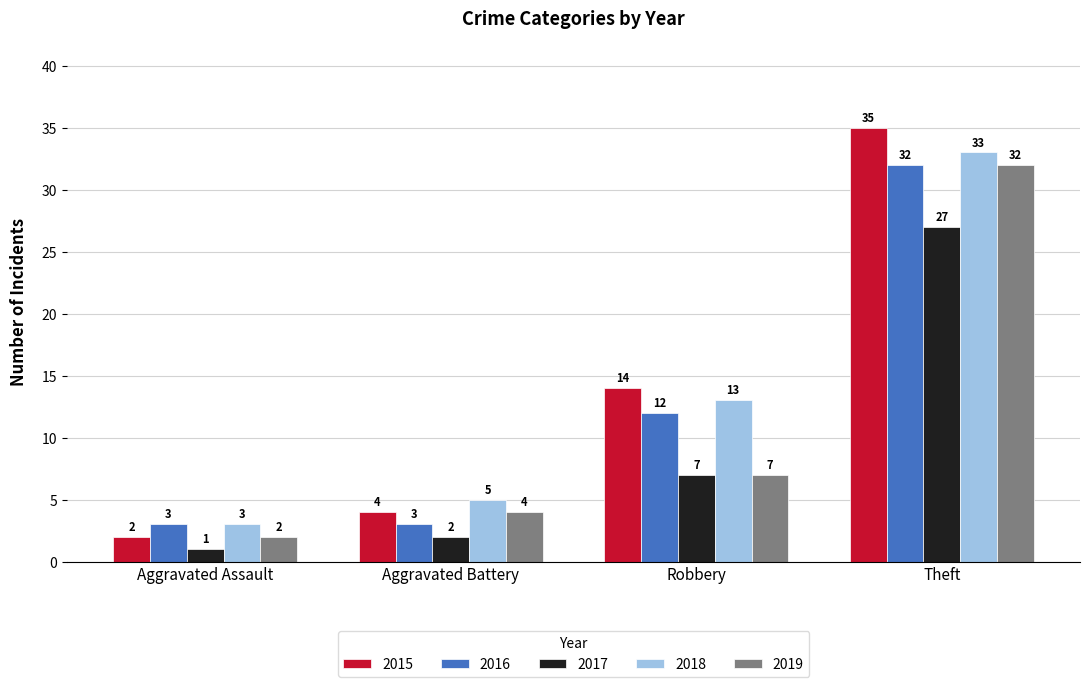

What is the minimum value for 2016?

3